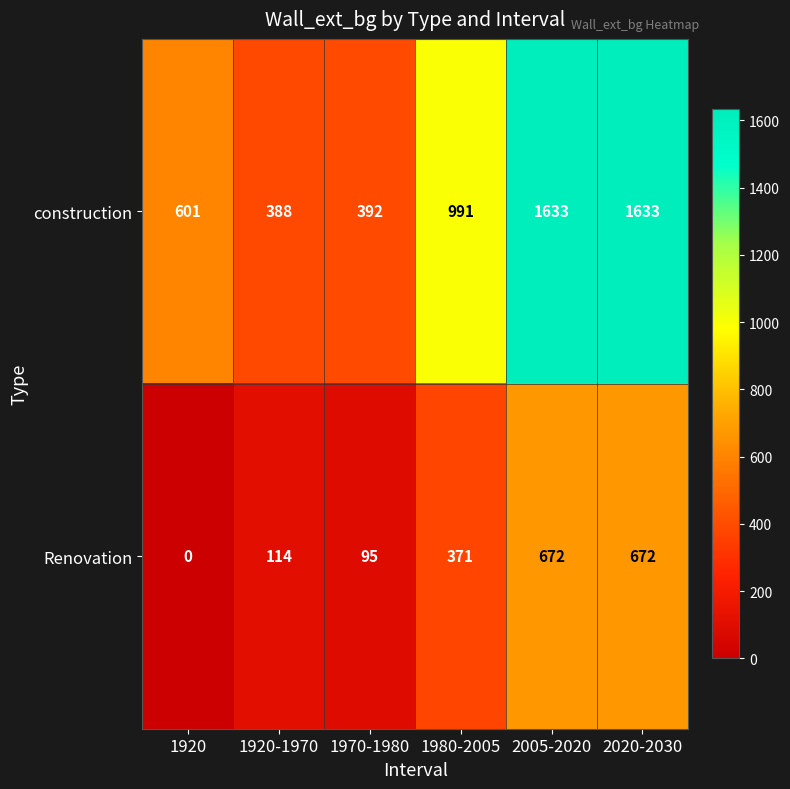

At which label is construction closest to 1010?

1980-2005